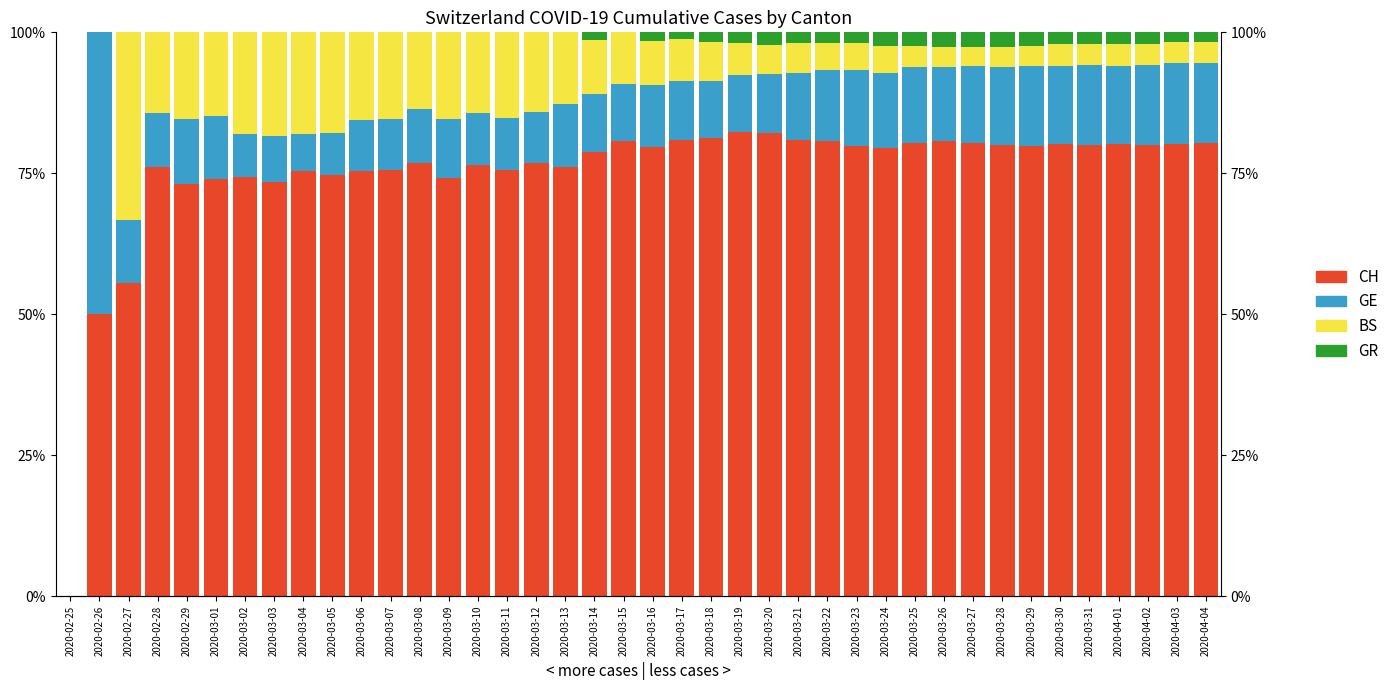

What is the sum of all BS values?

378.8